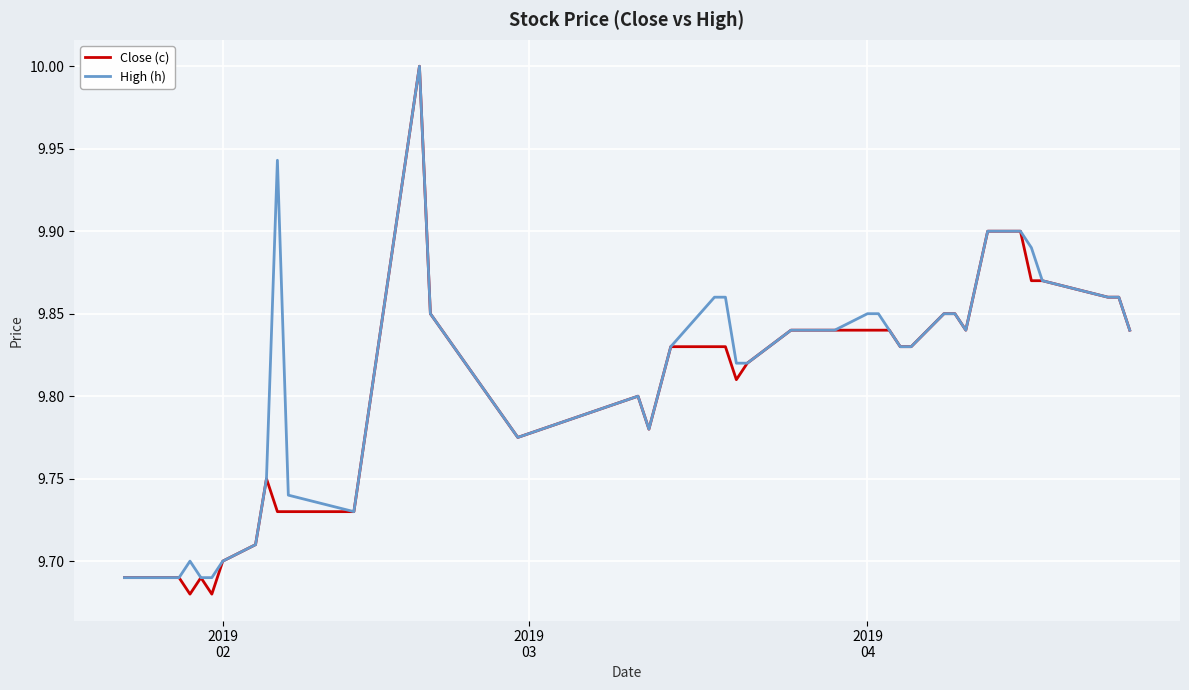

What is the maximum value for High (h)?

10.0